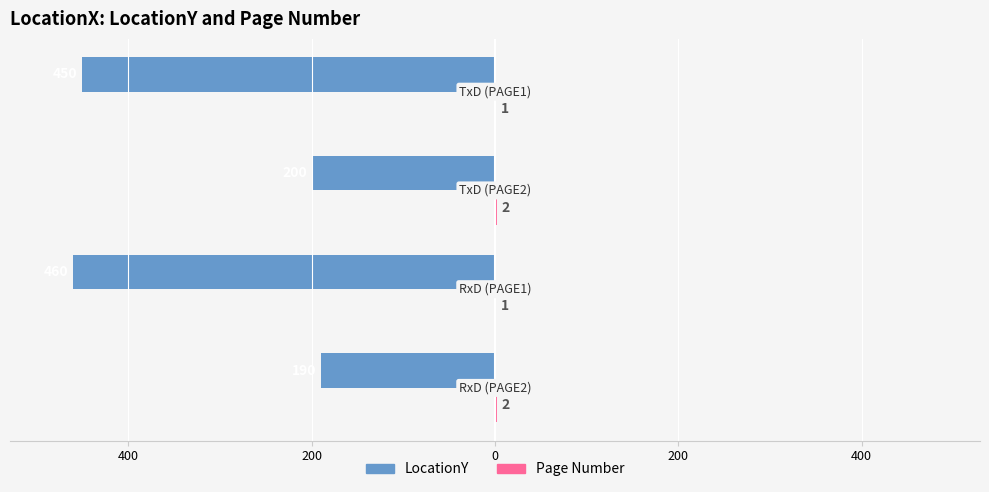

How many values in the LocationY series exceed -200?

1